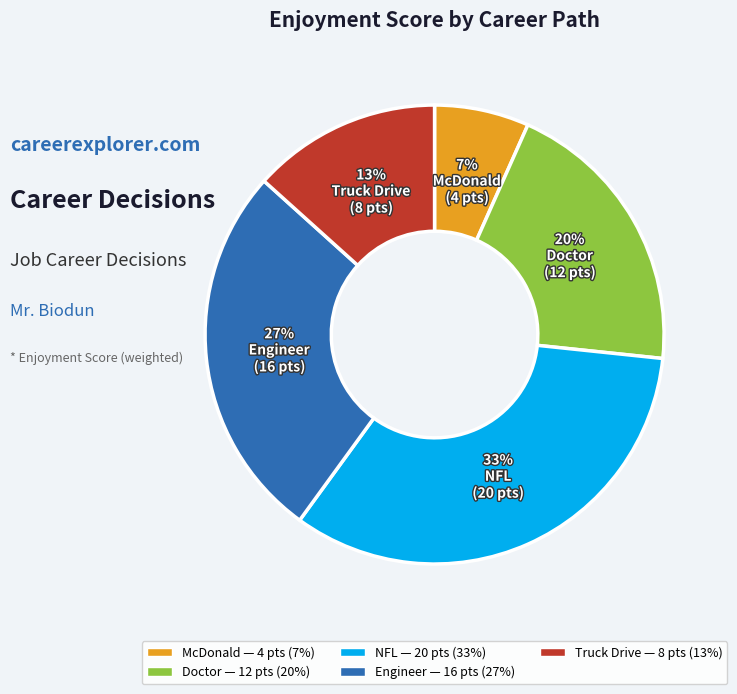

To the nearest percent, what percentage of the pie is NFL?

33%